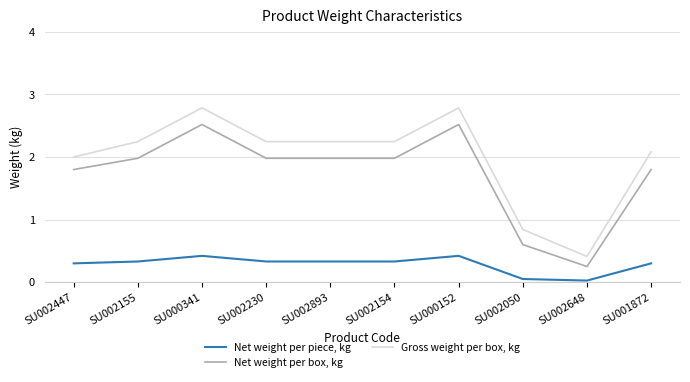

What is the total value across all series at SU002154?

4.6